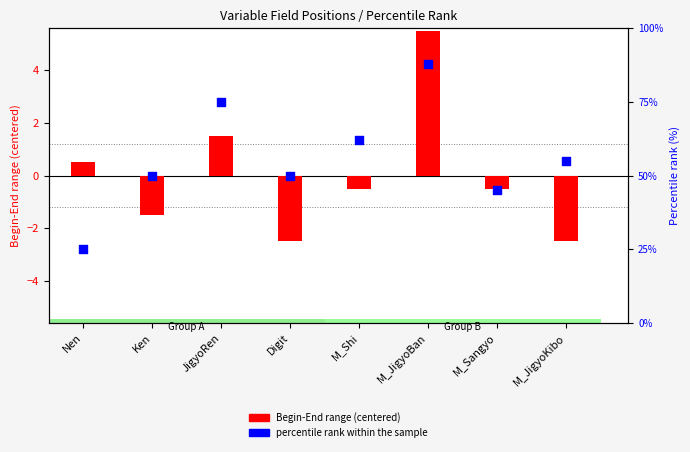

What is the ratio of the value at M_JigyoBan to the value at JigyoRen?

1.2